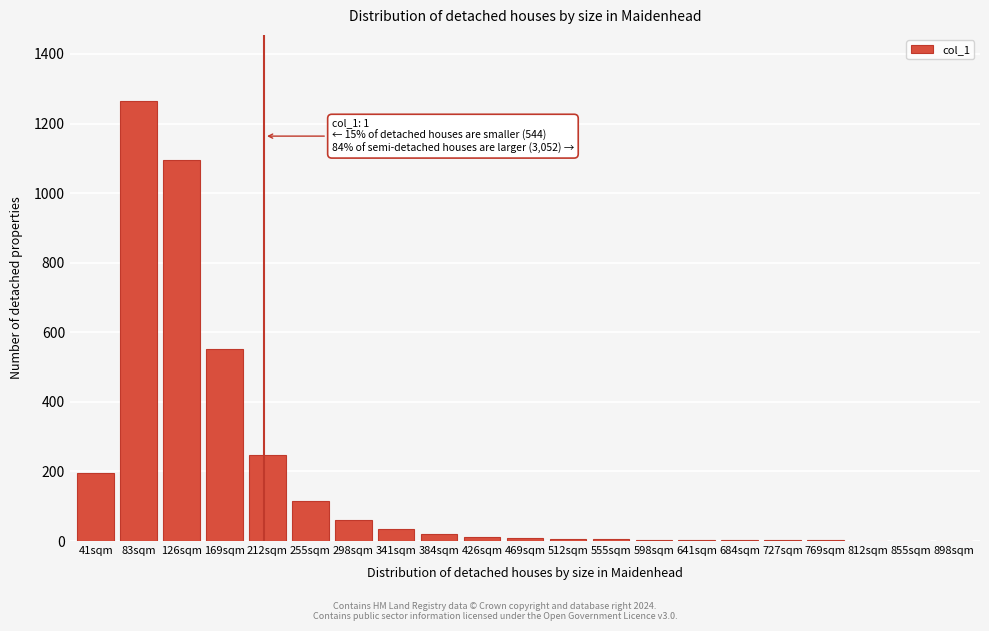

At which category does the chart reach its peak across all series?

83sqm